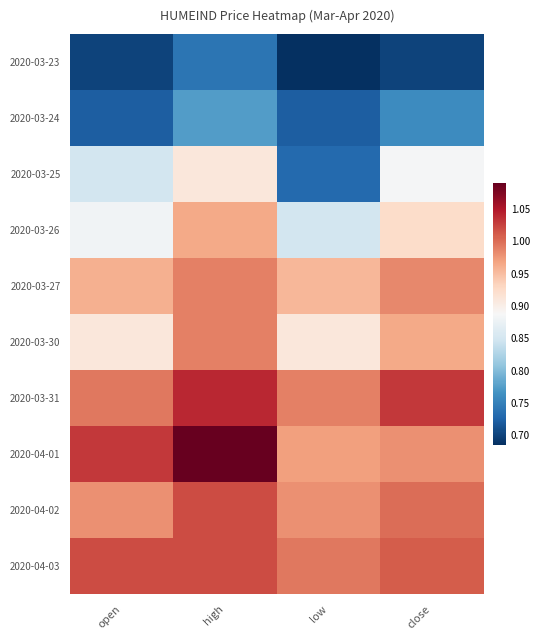

Which series has the largest total across all categories?

2020-04-01